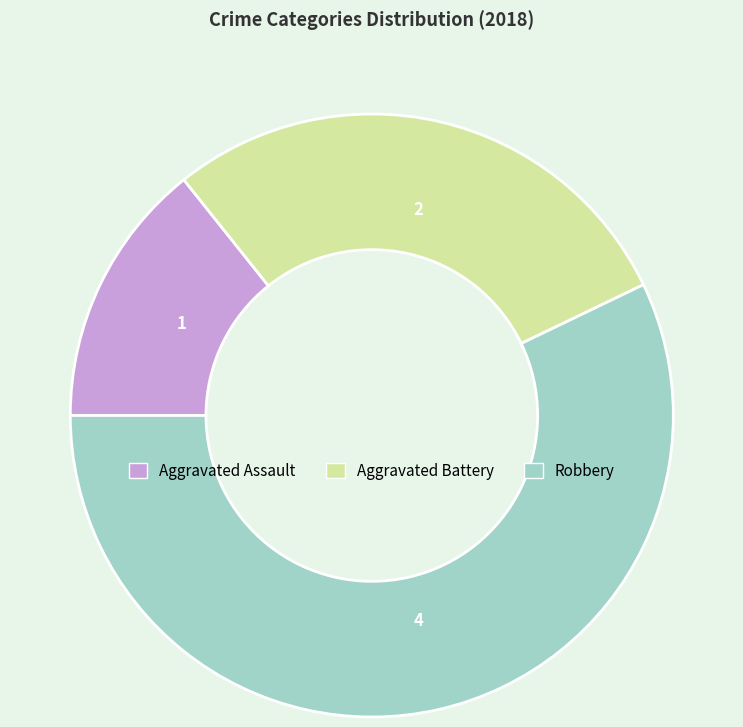

Is there a majority slice in this chart?

Yes